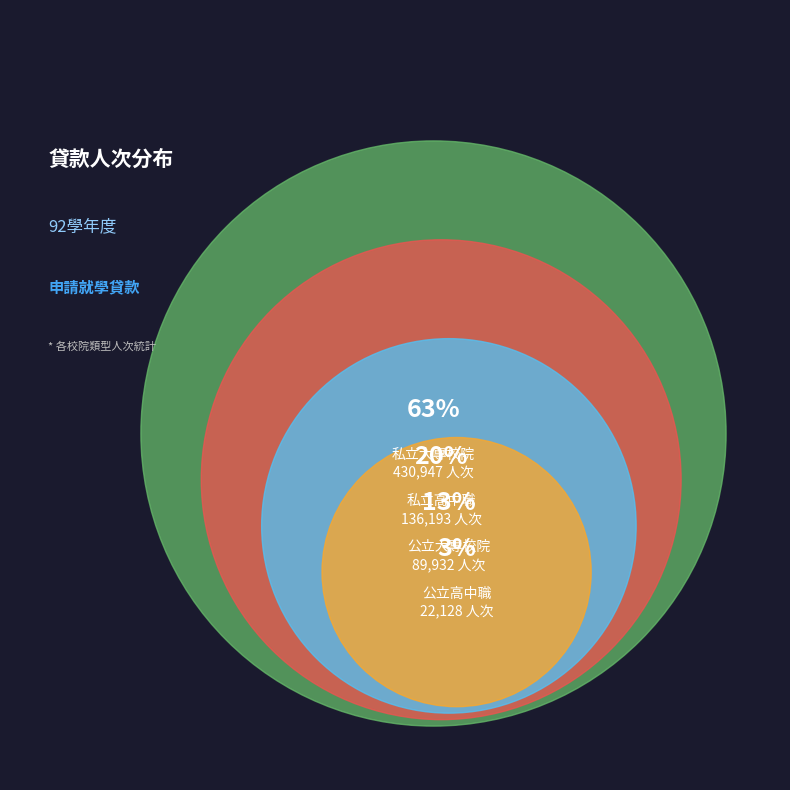

The 公立大專校院 slice represents 13% of the pie. True or false?

True